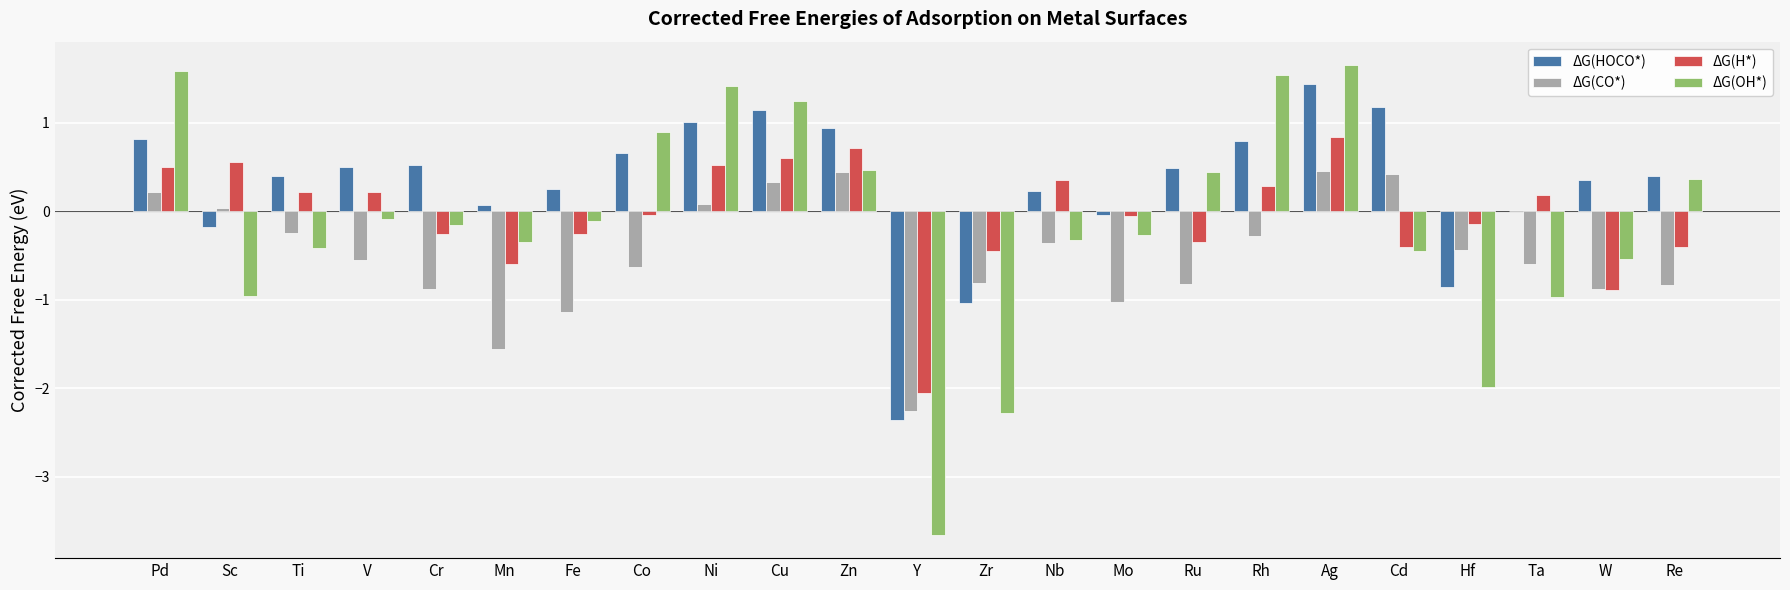

What value does the ΔG(CO*) series have at Nb?

-0.4